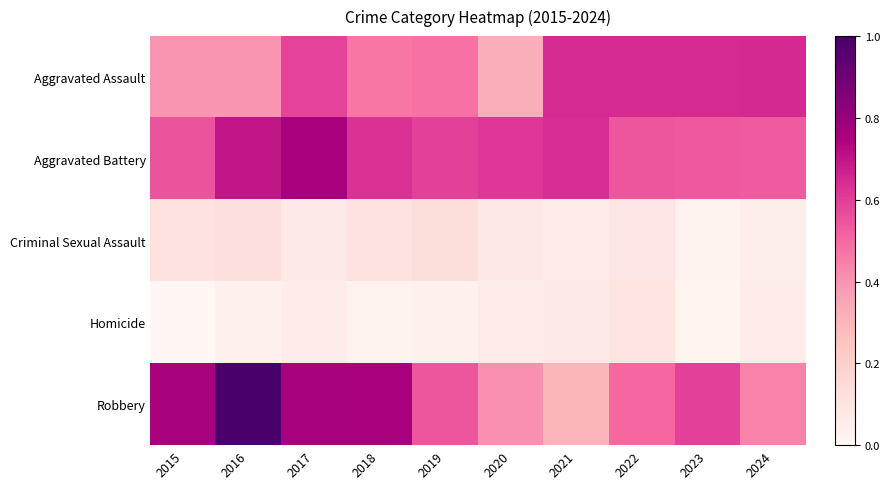

Which label corresponds to the largest value in the chart?

2016